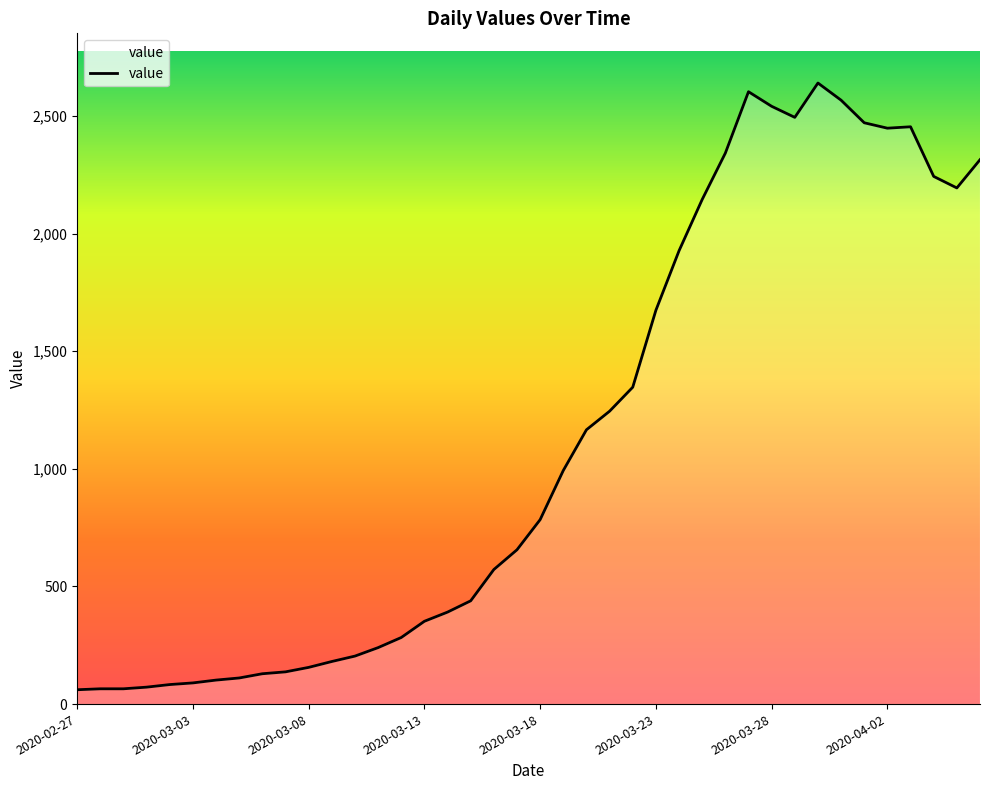

What is the smallest value displayed?

61